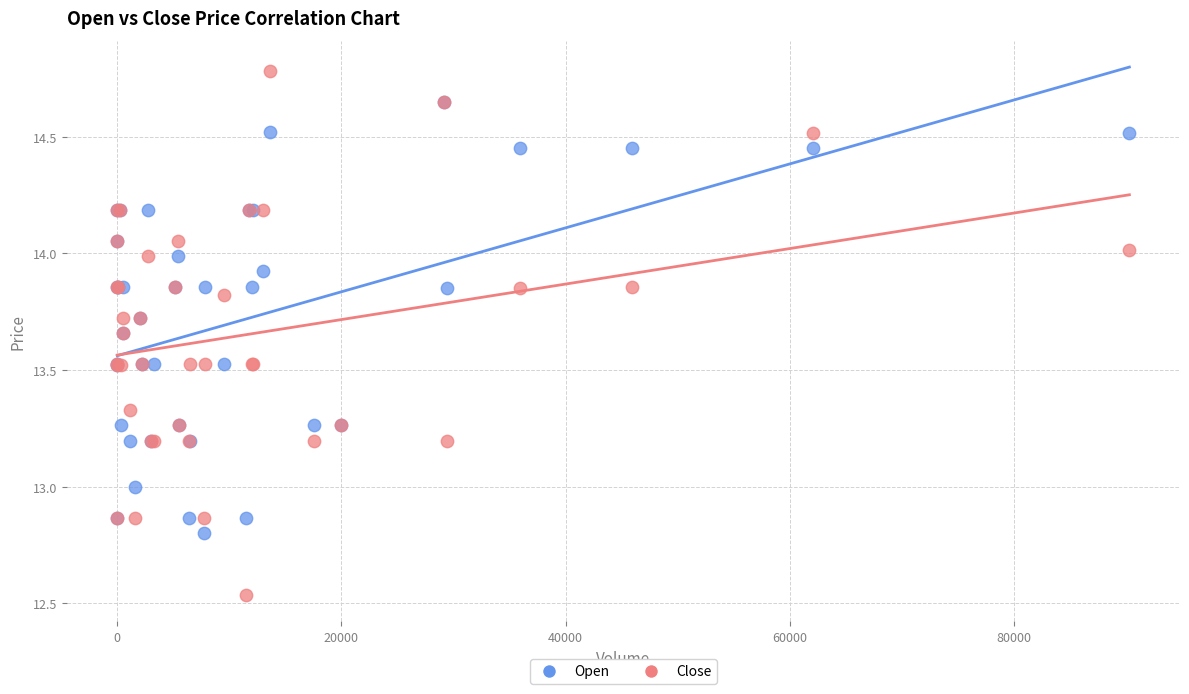

What are all the series names shown in the legend?

Open, Close